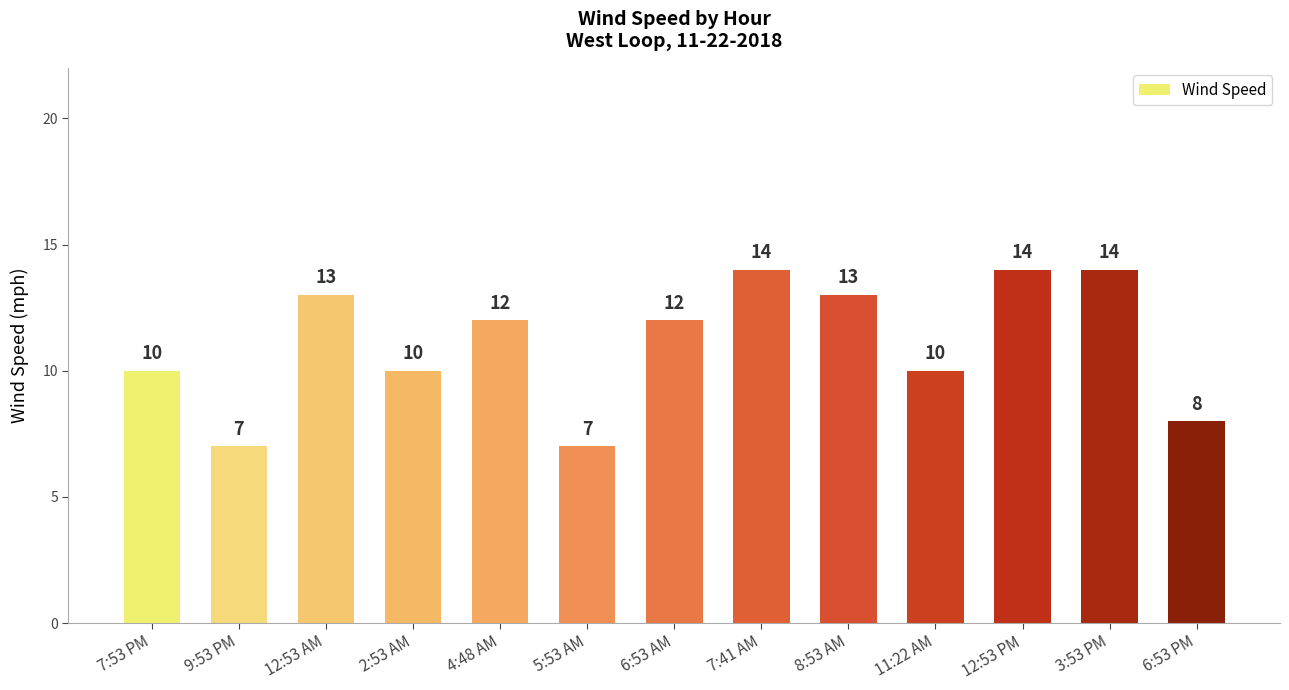

Approximately how many times larger is the value at 12:53 PM compared to 3:53 PM?

1.0